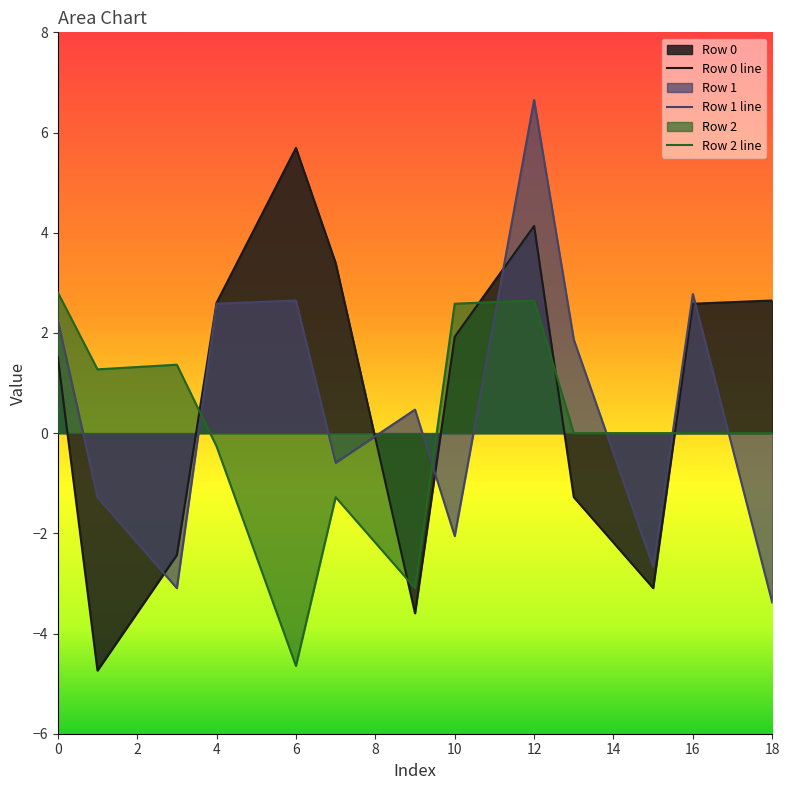

Which series has the largest range (max minus min)?

Row 0 line